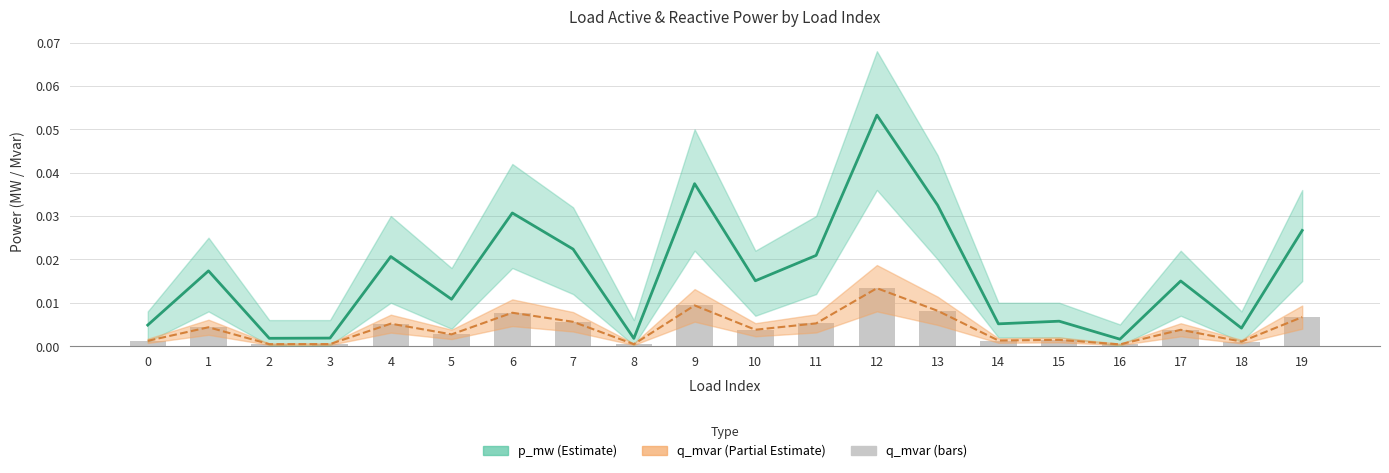

At which label does q_mvar line reach its minimum?

16